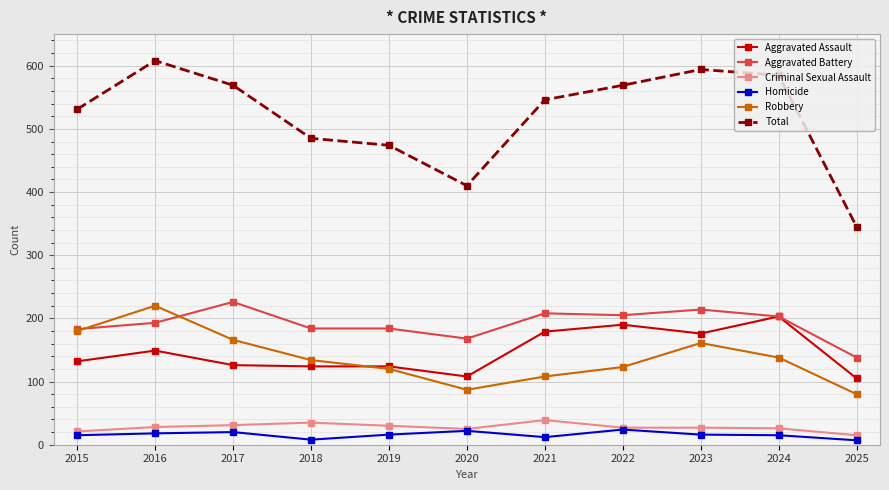

What are all the series names shown in the legend?

Aggravated Assault, Aggravated Battery, Criminal Sexual Assault, Homicide, Robbery, Total